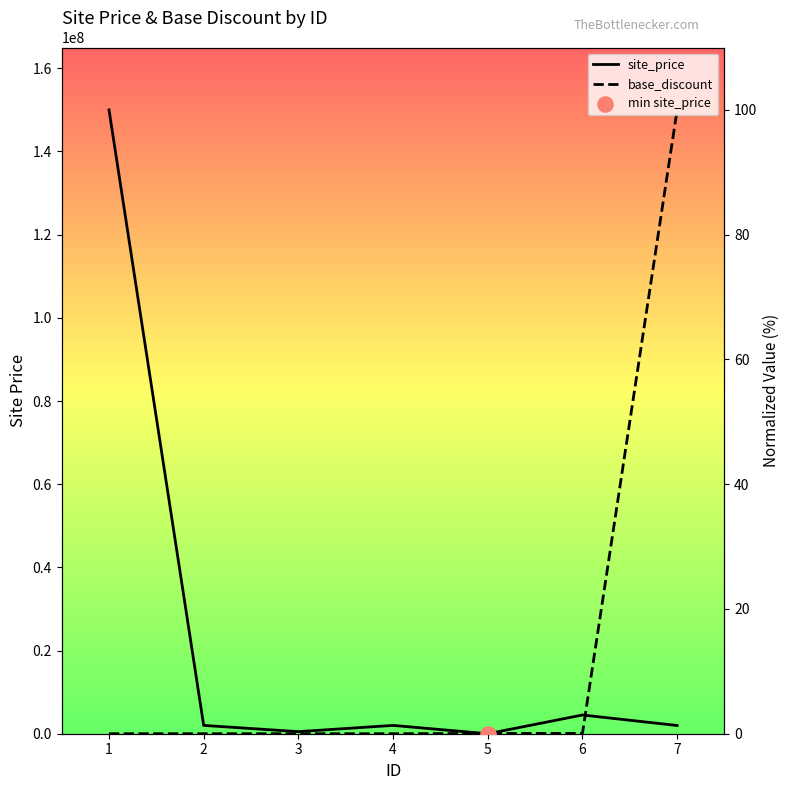

Which series reaches the maximum Y coordinate?

site_price